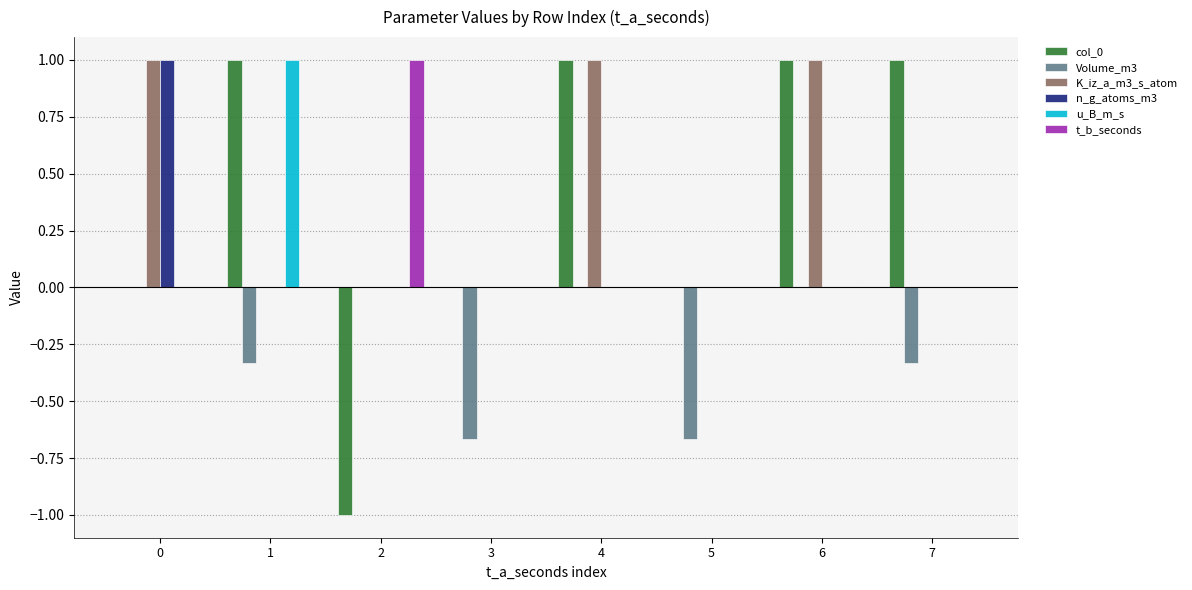

What is the maximum value for col_0?

1.0